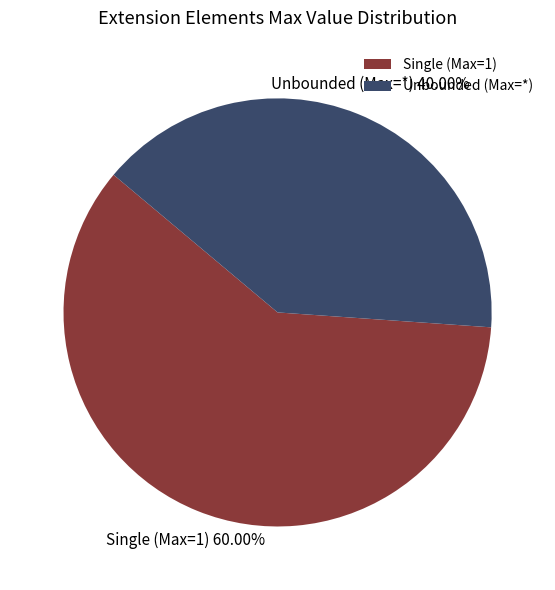

Do Single (Max=1) and Unbounded (Max=*) together represent more than half of the pie?

Yes